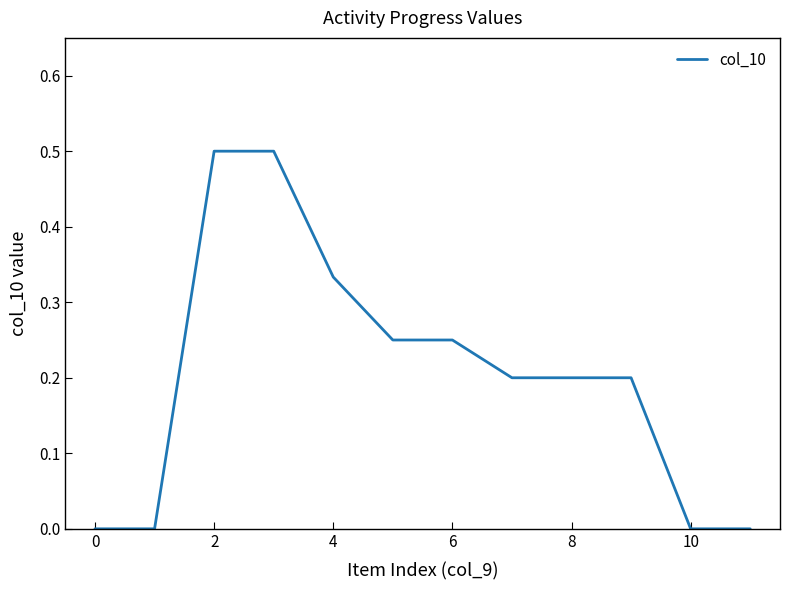

What is the difference between the maximum and minimum values?

0.5